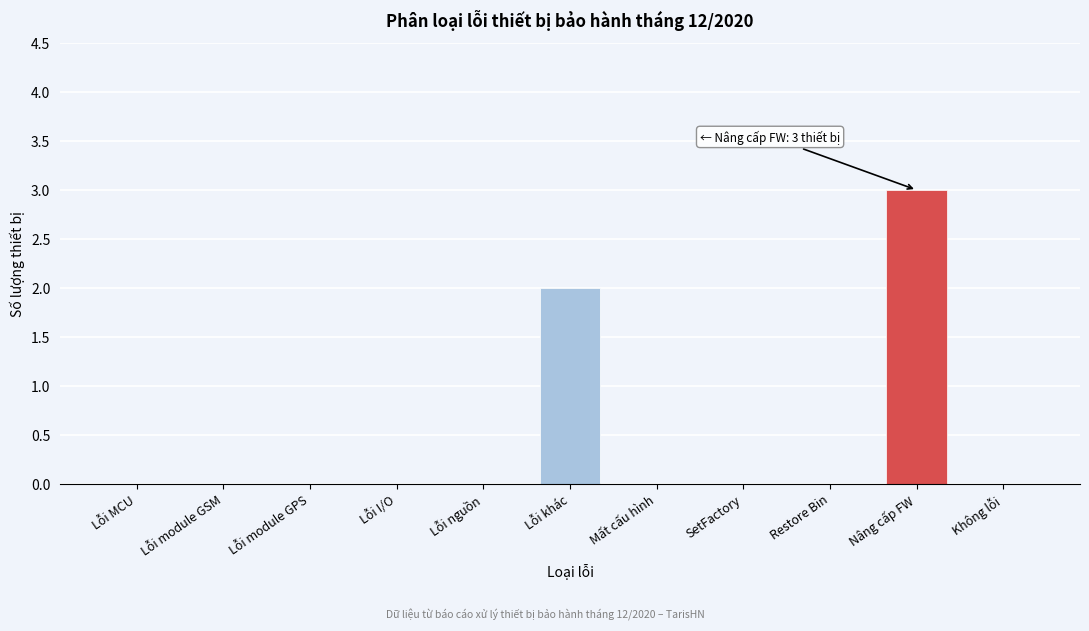

What is the maximum value shown in the chart?

3